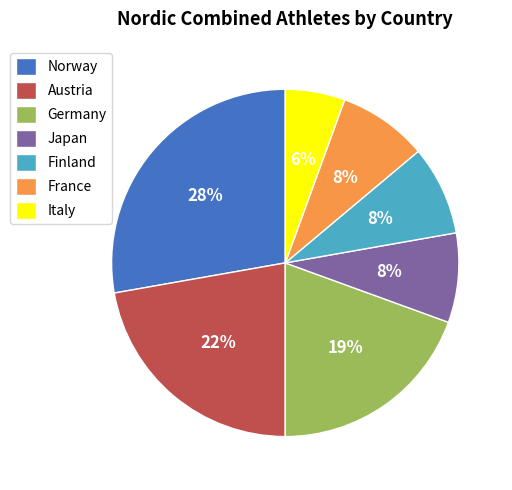

Count the number of slices in the pie.

7